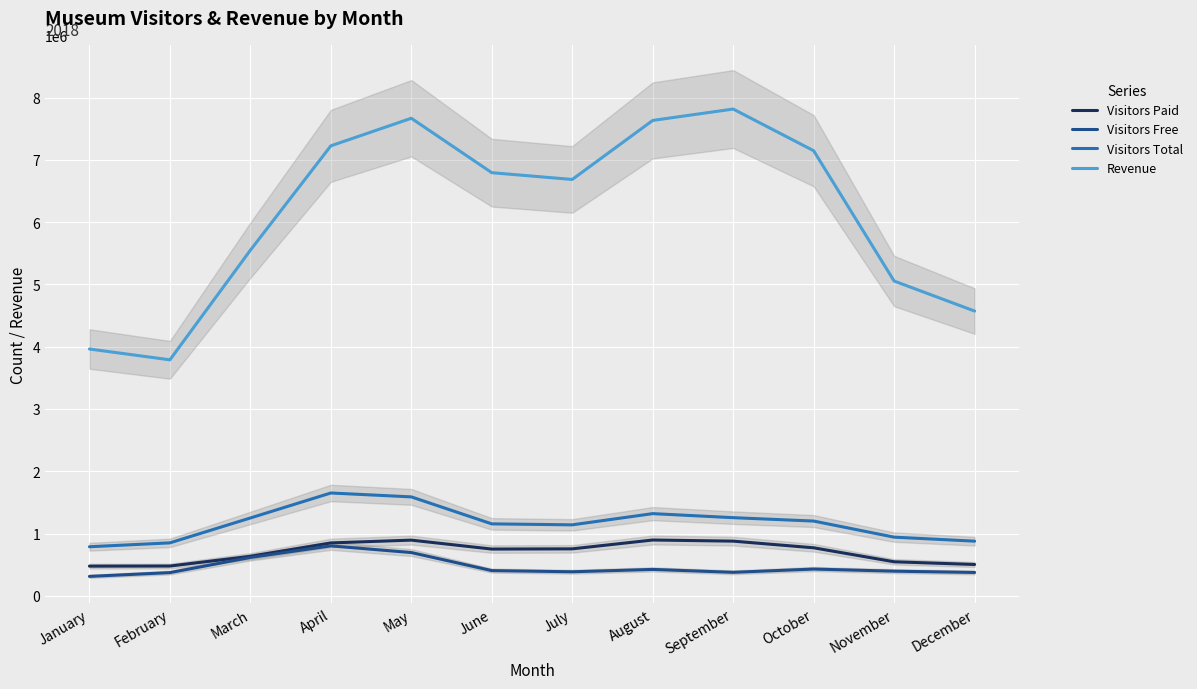

What is the difference between the Revenue values at June and November?

1739786.8